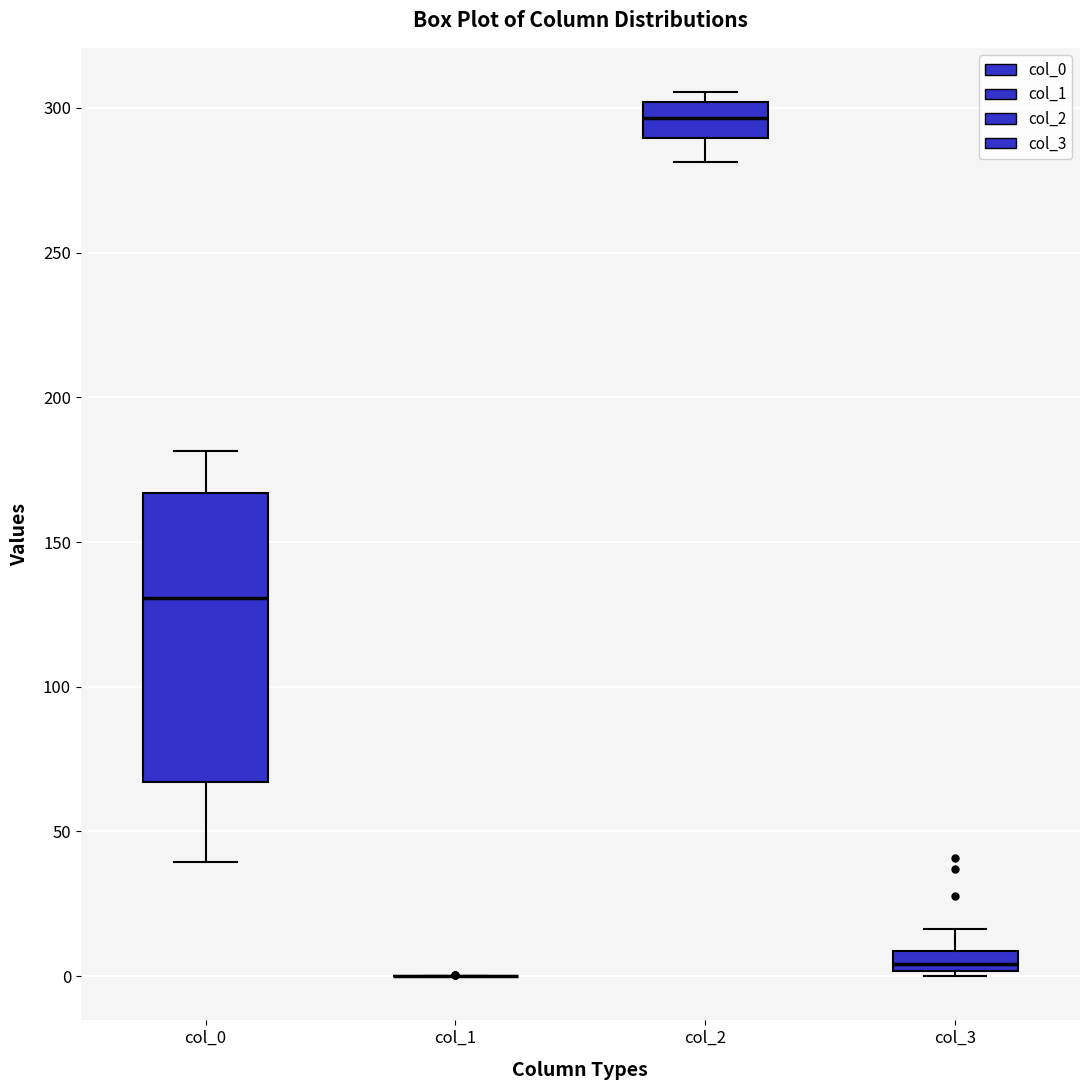

Where is the lower edge of the box for col_0 on the y-axis? The values are not printed on the chart, so give them approximately, as read against the axis.

65